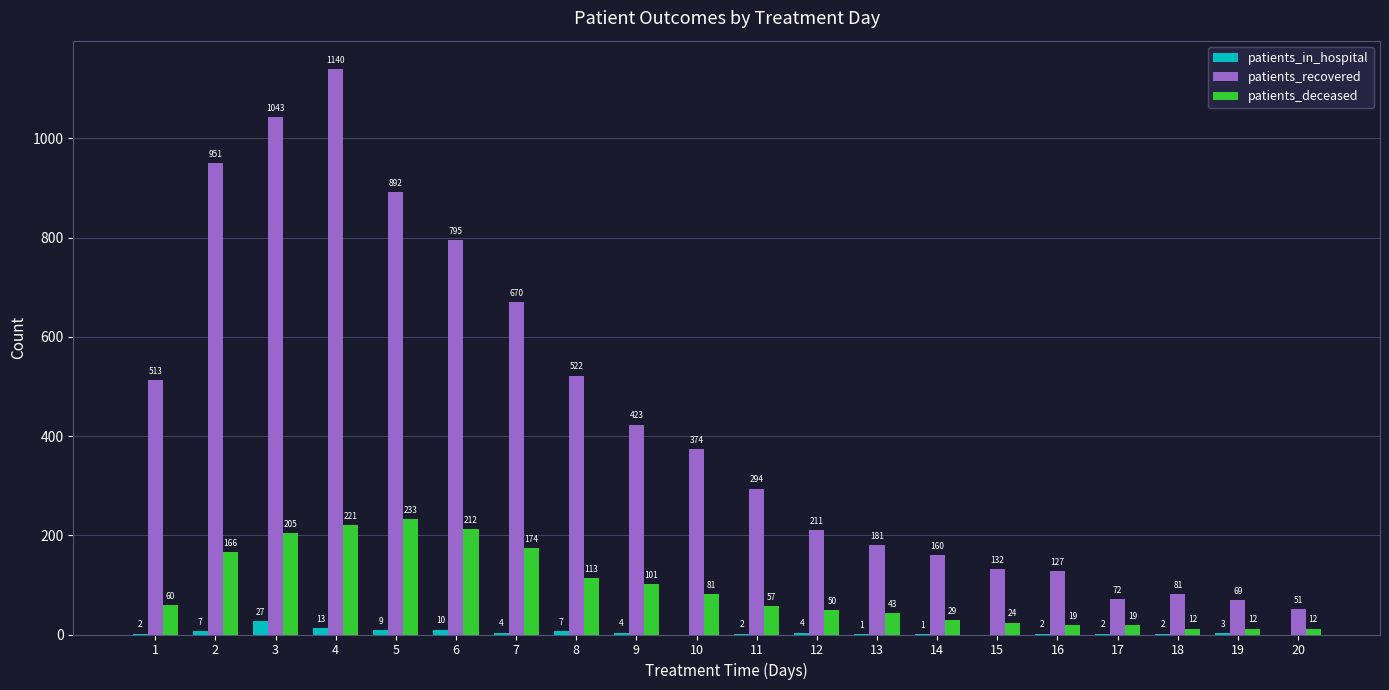

Between 4 and 11, which series saw the biggest shift?

patients_recovered